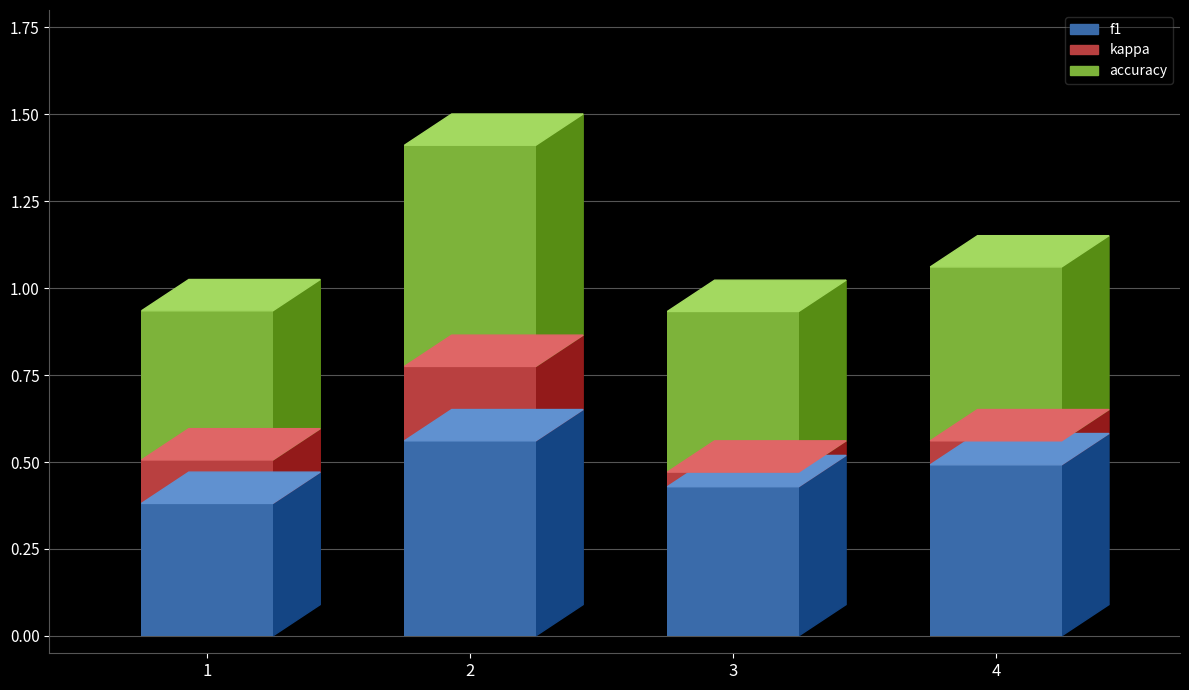

Is it true that f1 equals 0.2 at 1?

False